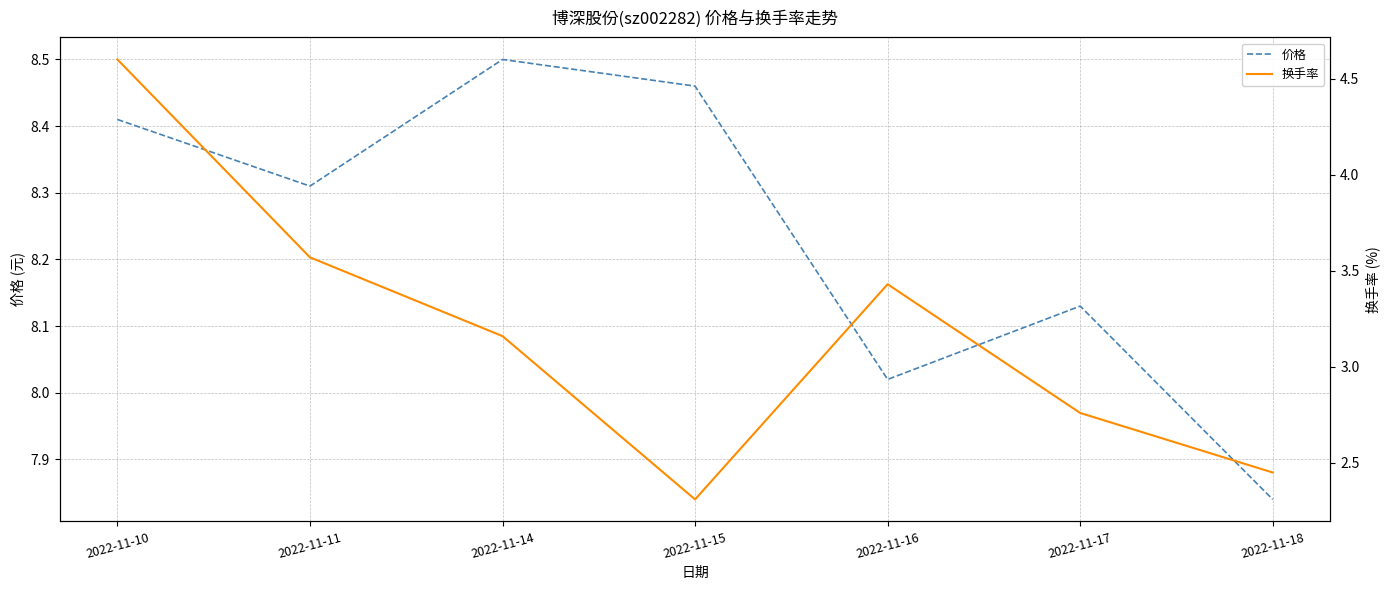

How many lines are shown in the chart?

2